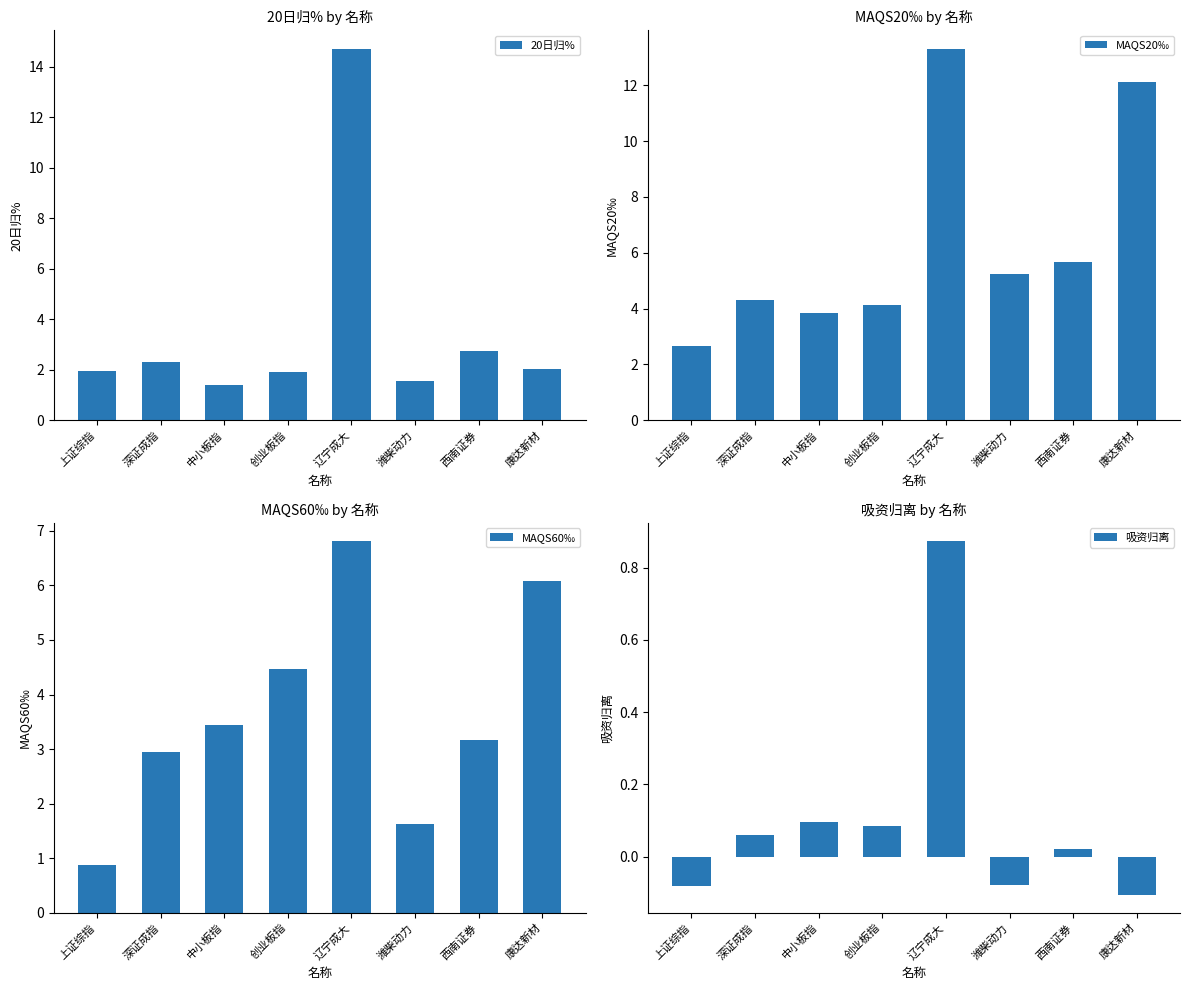

What is the label of the 1st bar from the right?

康达新材